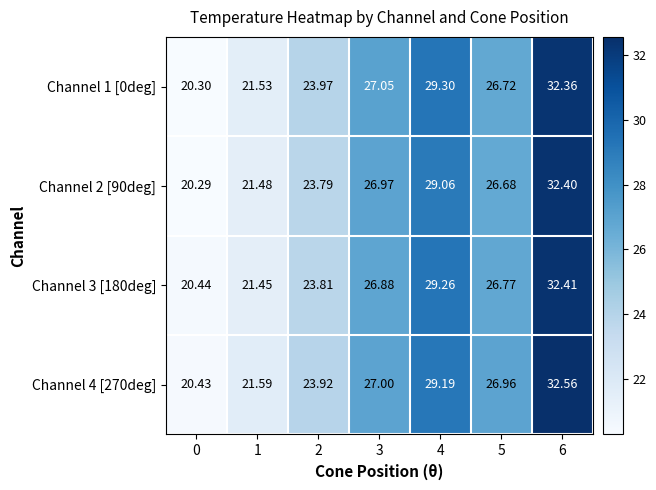

Is the value of Channel 3 [180deg] at 2 greater than the value of Channel 2 [90deg] at 5?

No